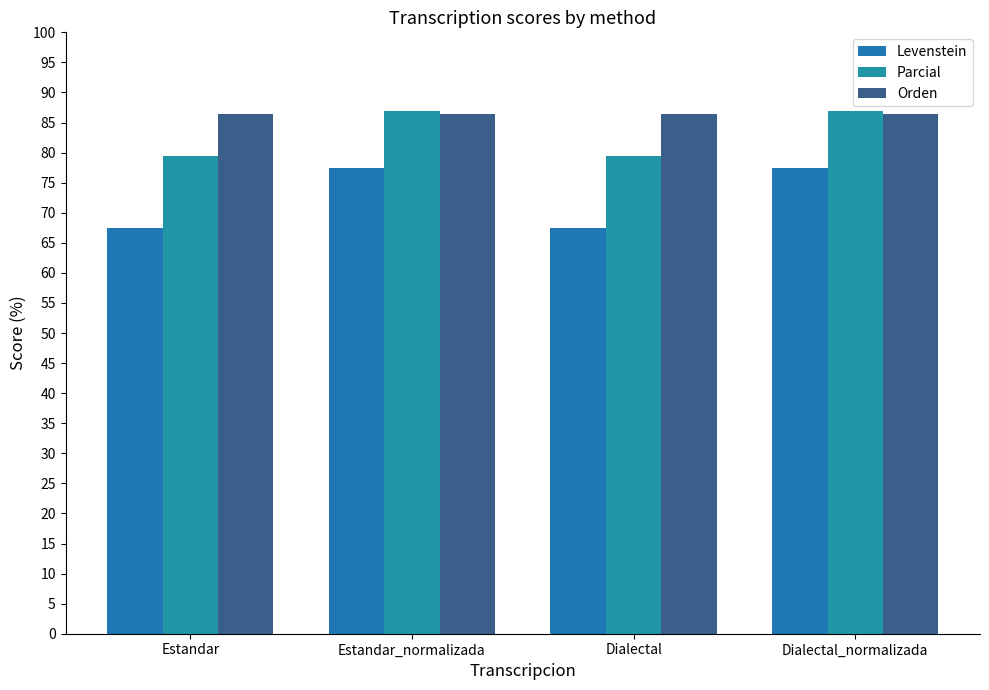

Where is Levenstein nearest to the value 72?

Estandar